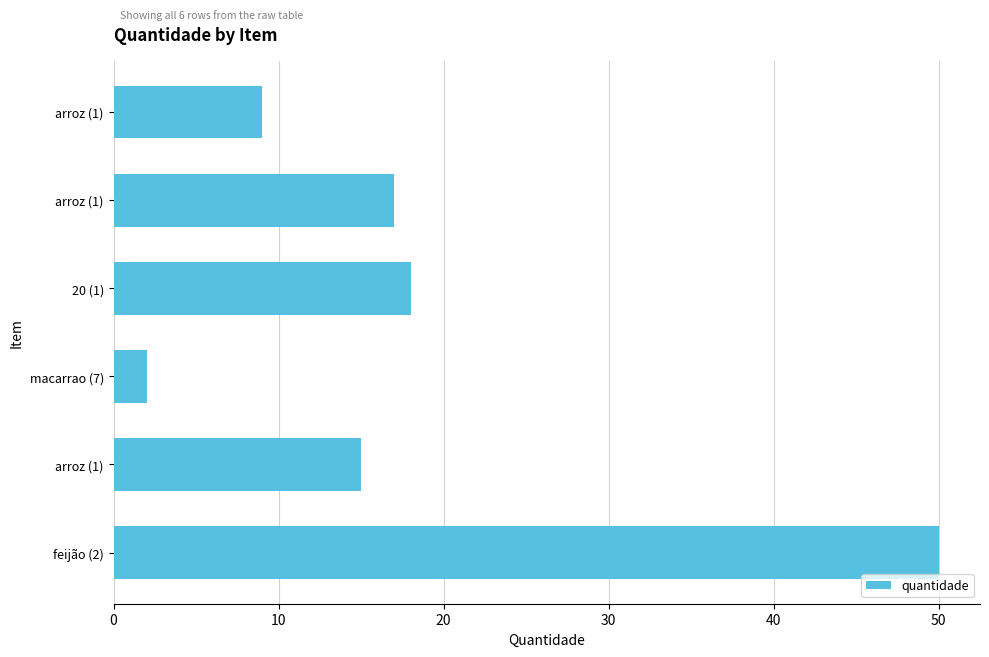

What is the sum of all values?

111